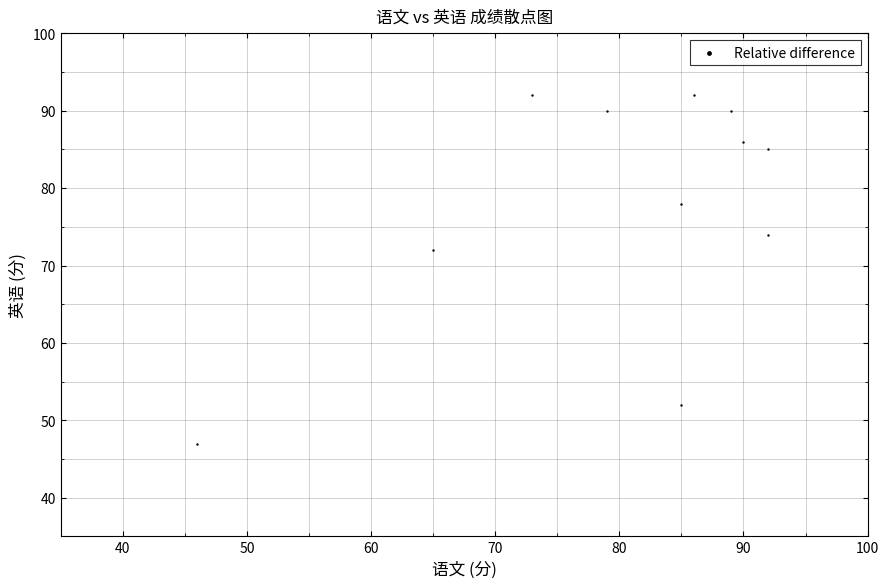

What Y value in the scatter plot is closest to 69?

72